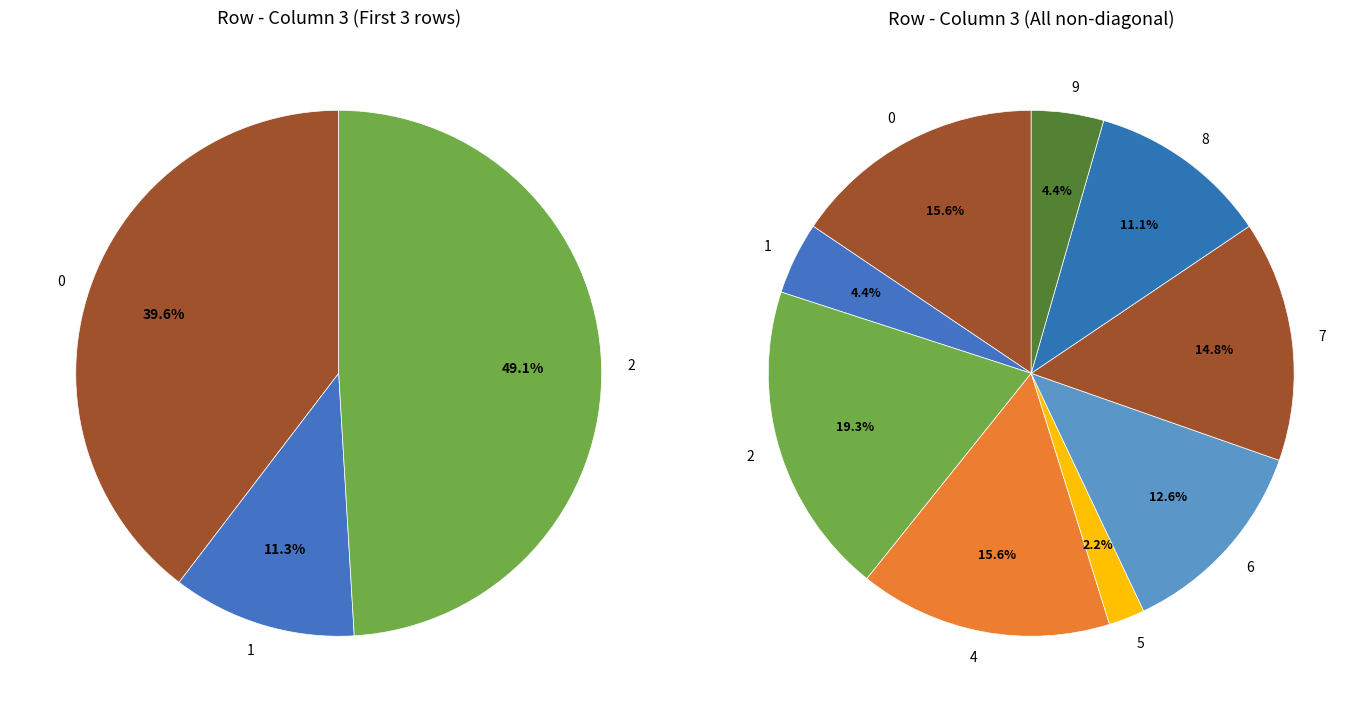

Which slice is the smallest?

5